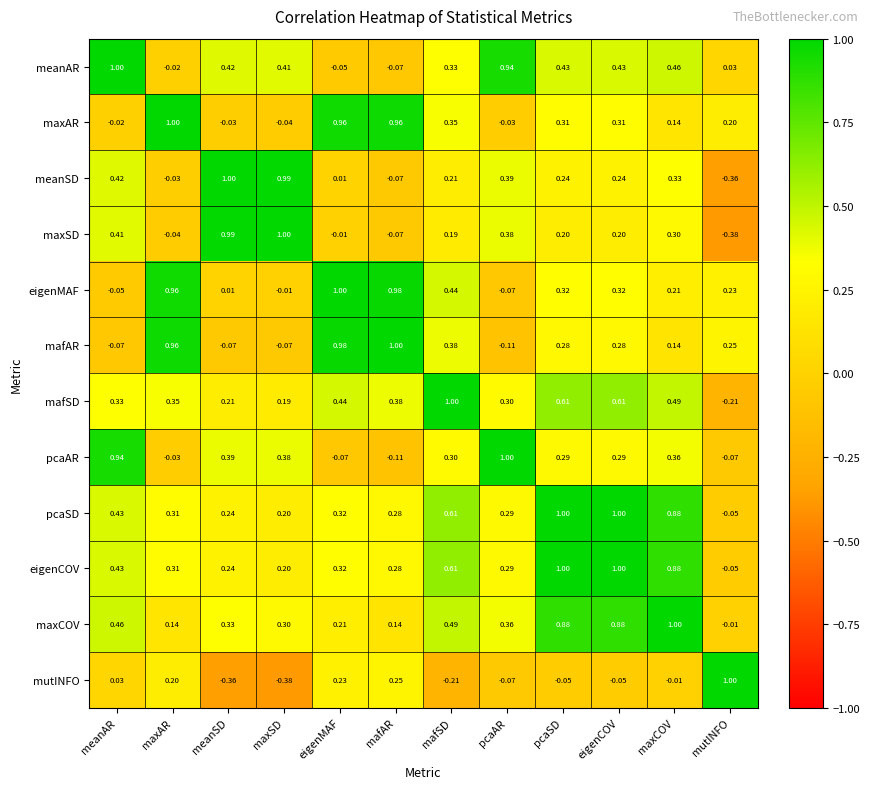

Which category has the highest value in the eigenMAF series?

eigenMAF